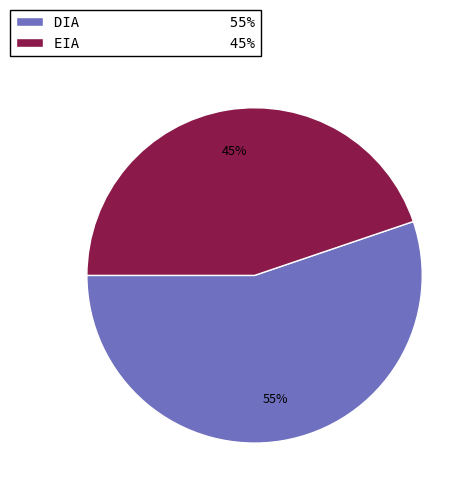

Is it true that EIA is 37% of the pie?

False